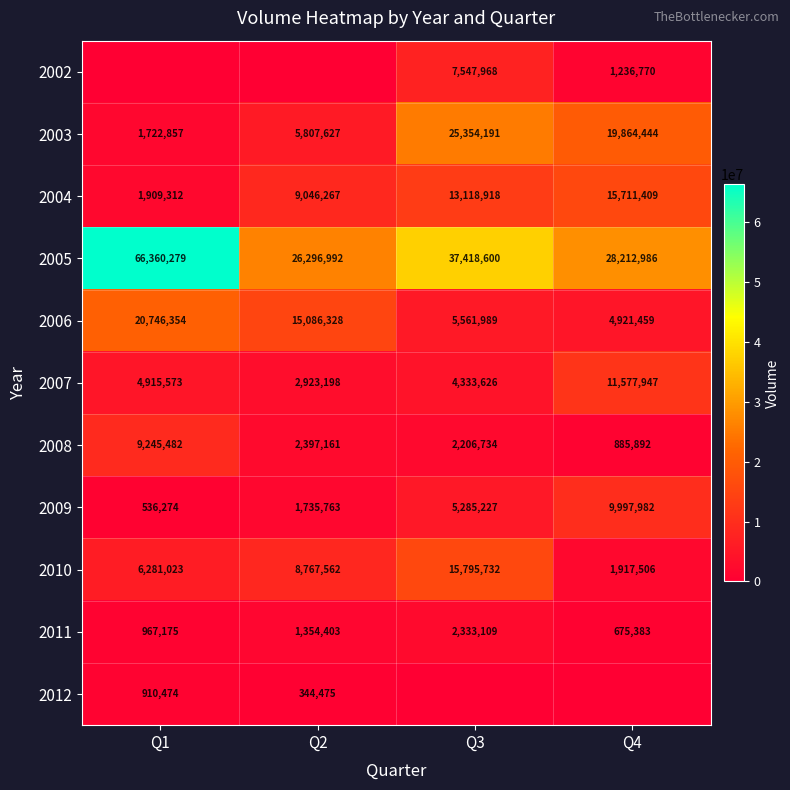

What is the difference between the maximum and minimum values in the 2006 series?

15824895